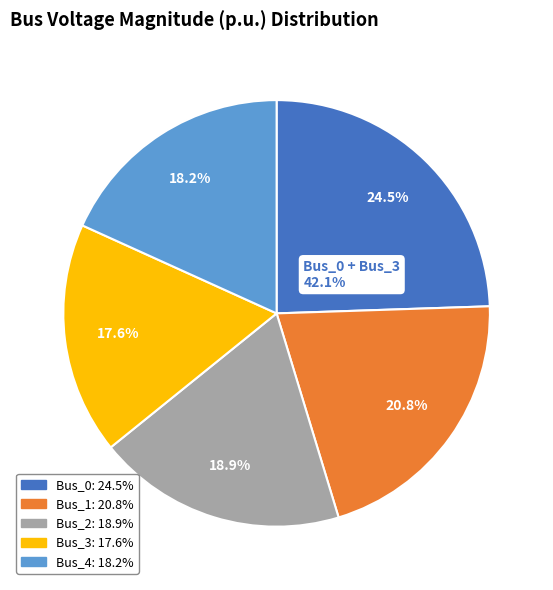

Is there a majority slice in this chart?

No